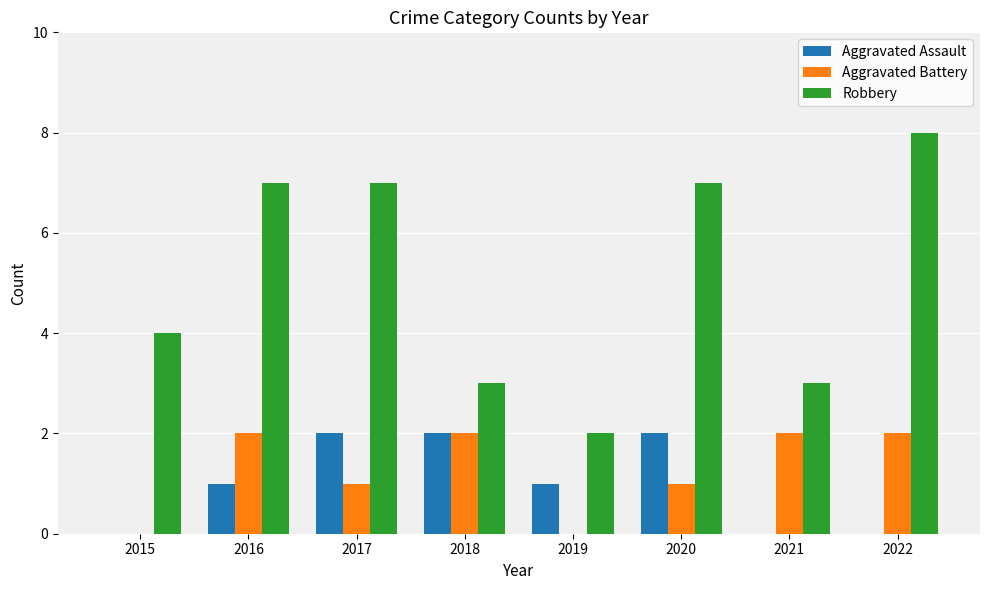

True or false: Aggravated Battery has a value of -1 at 2015.

False